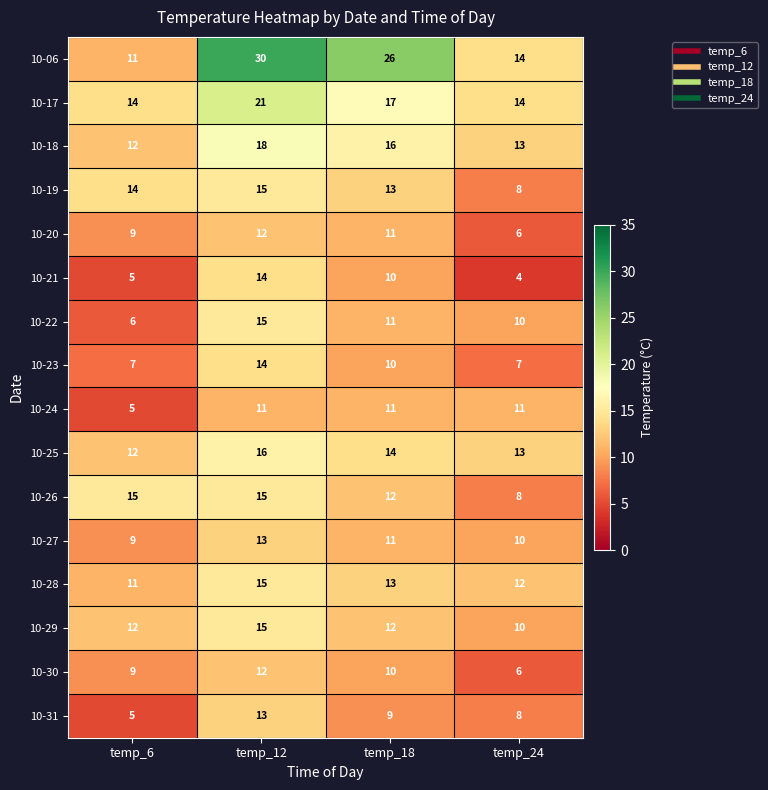

How many data points does each series have?

4